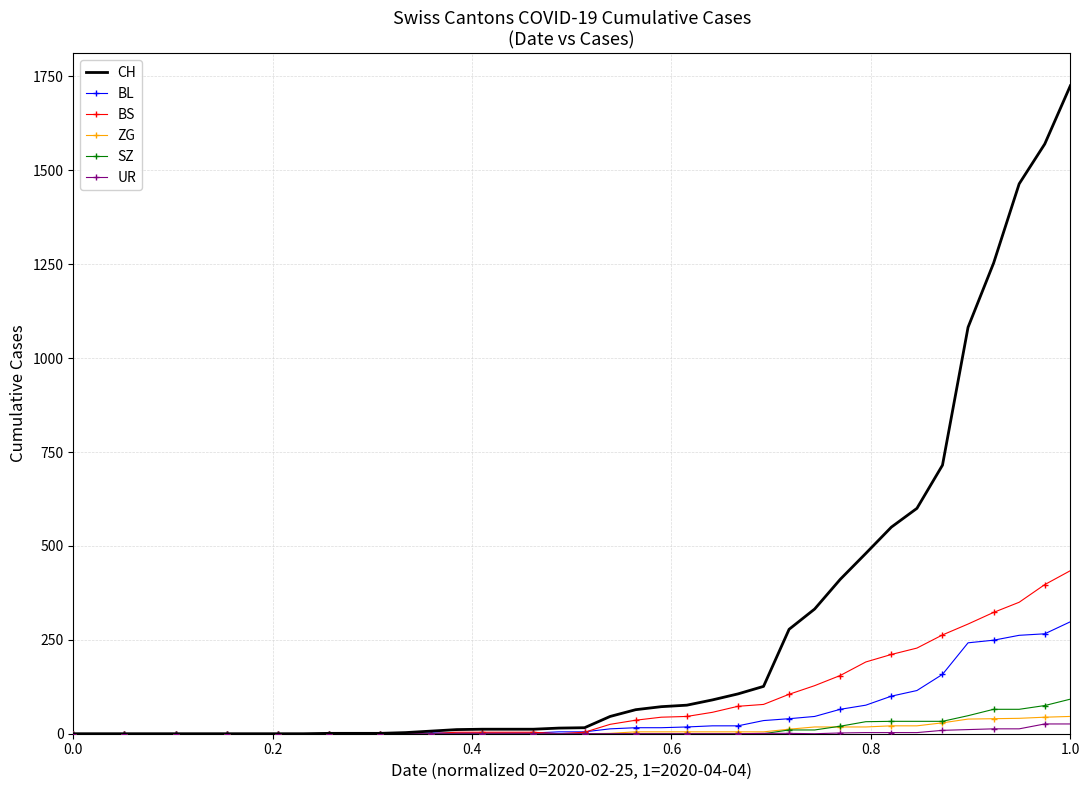

Which series has the largest total across all categories?

CH